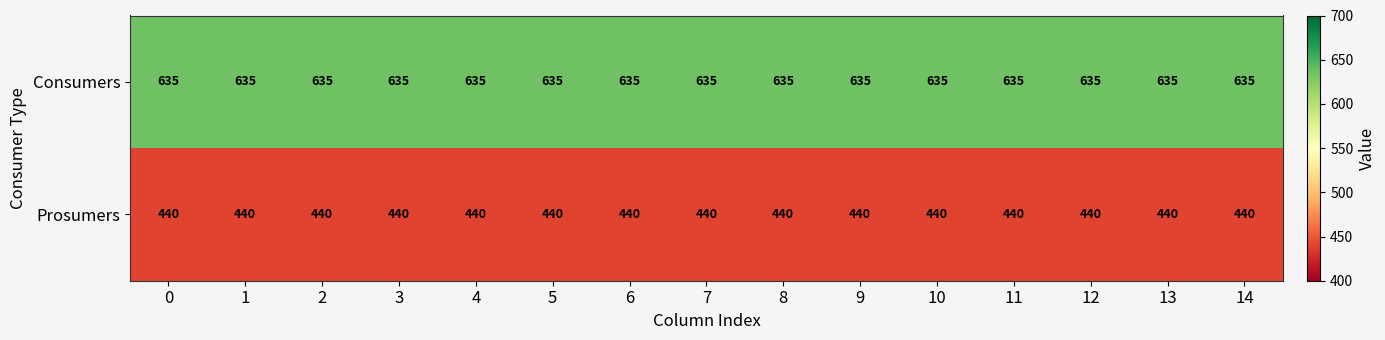

What value does the Consumers series have at 13?

635